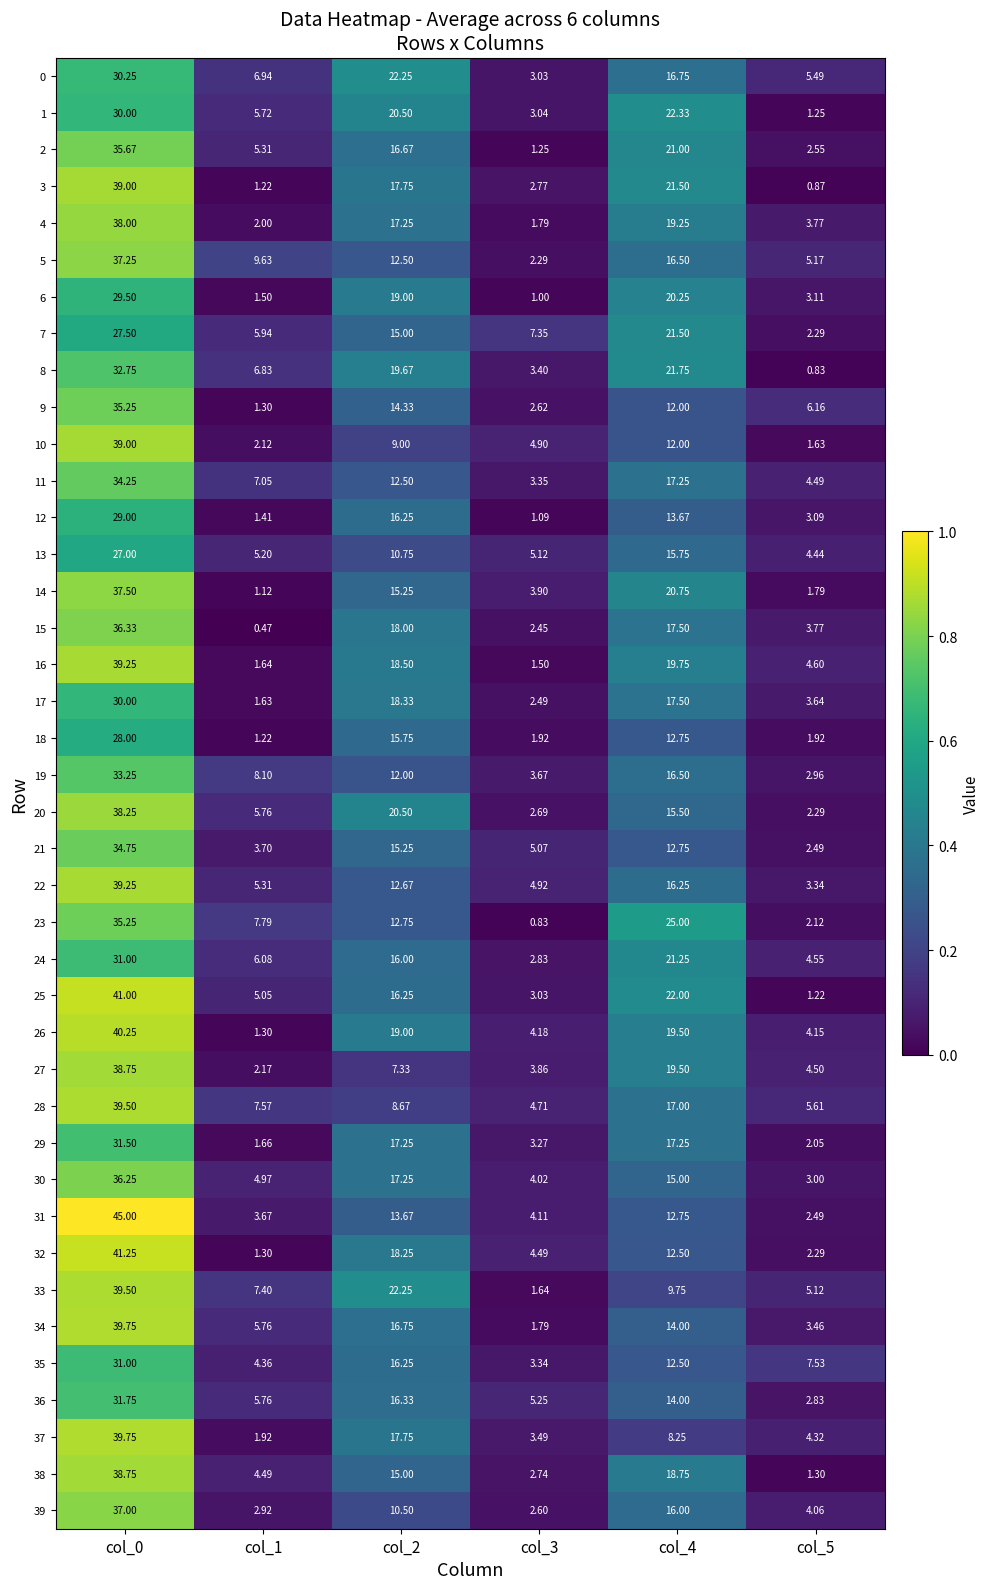

Is the value of 14 at col_1 greater than the value of 25 at col_4?

No